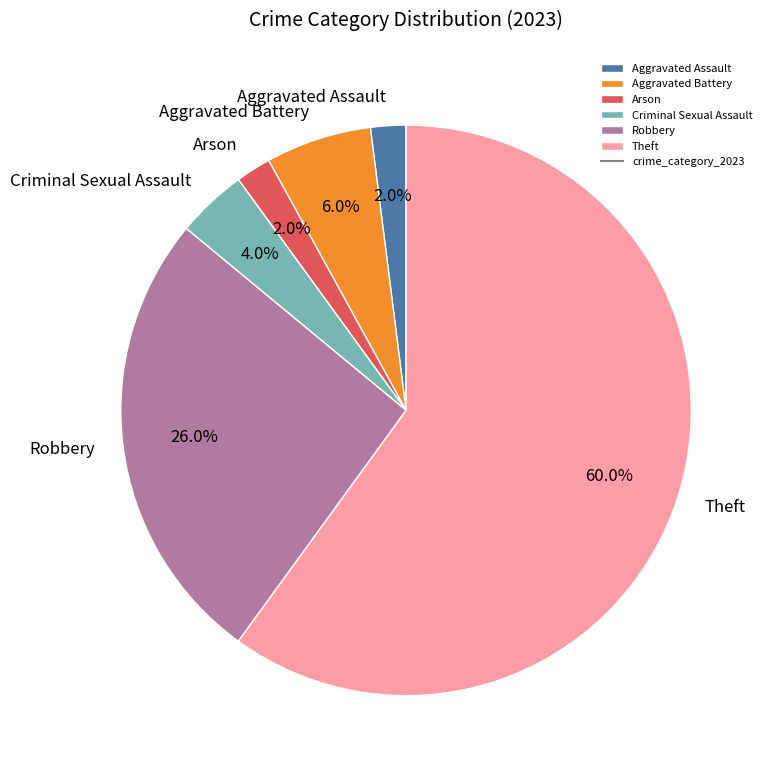

To the nearest percent, what is the average slice percentage?

17%